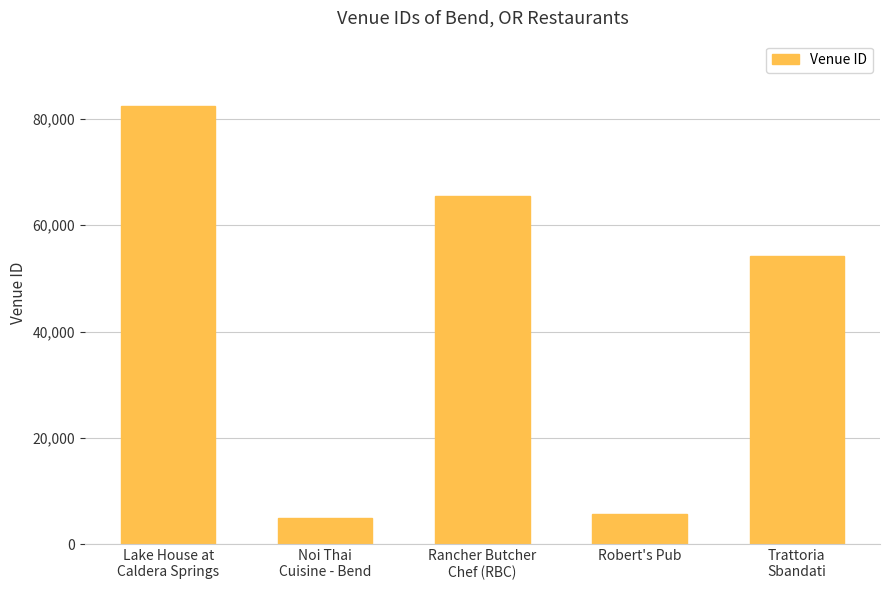

What is the greatest value displayed?

82373